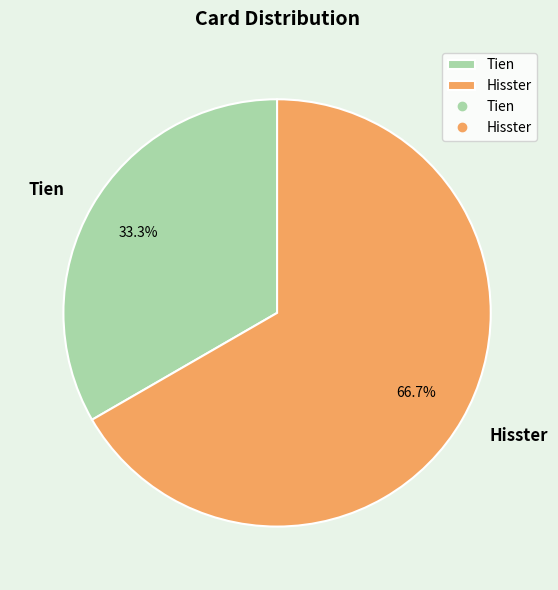

To the nearest percent, what portion does Tien represent?

33%